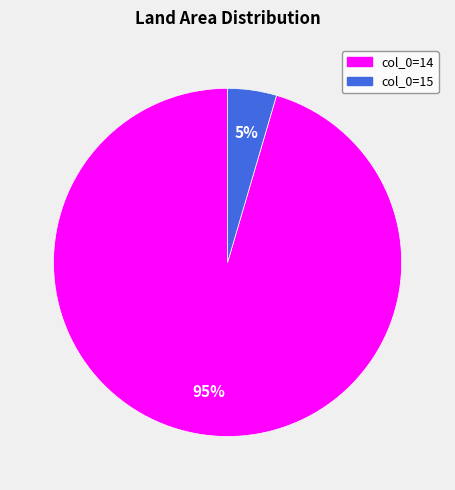

Is there a majority slice in this chart?

Yes